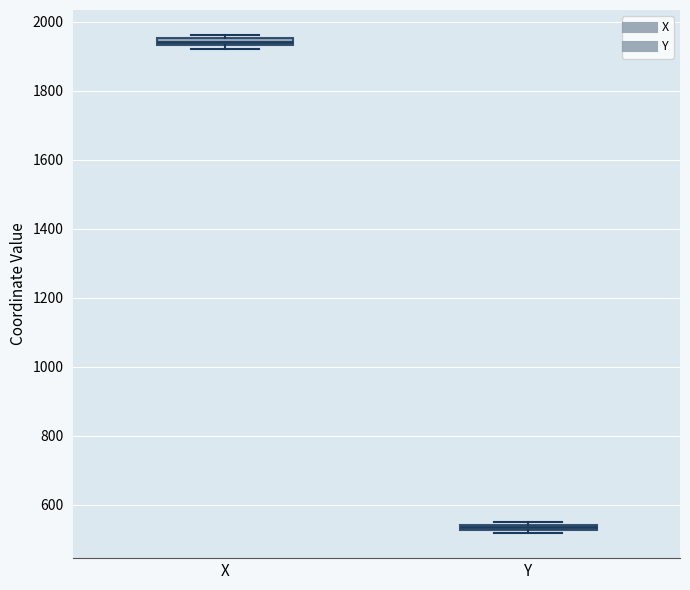

Which box has the highest median line?

X